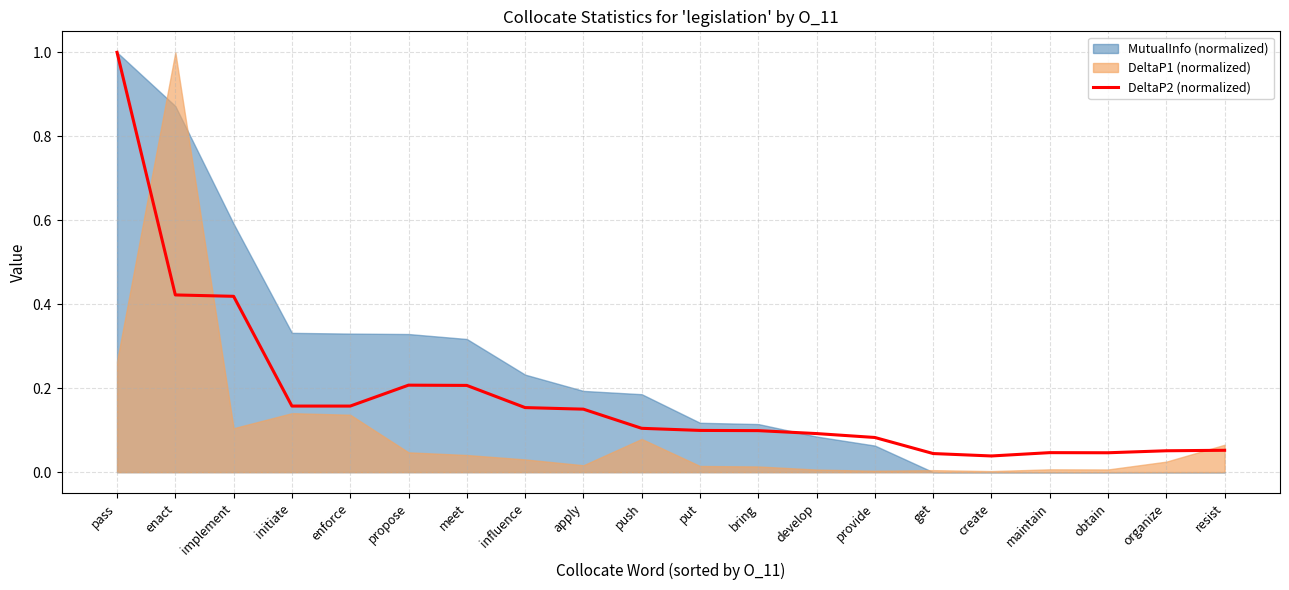

Which category has the highest value across all series?

pass